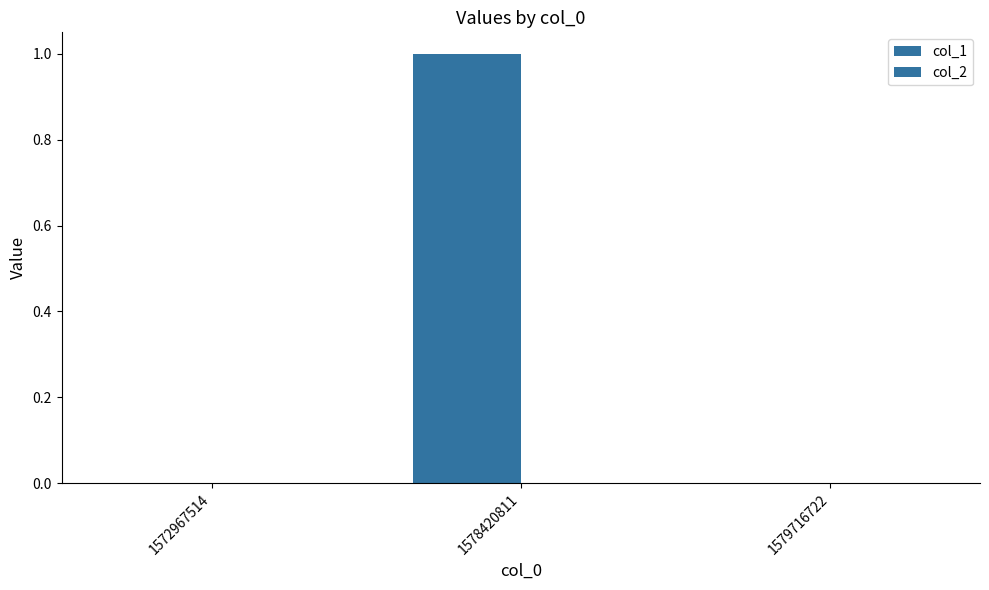

Count the number of data series in this chart.

1